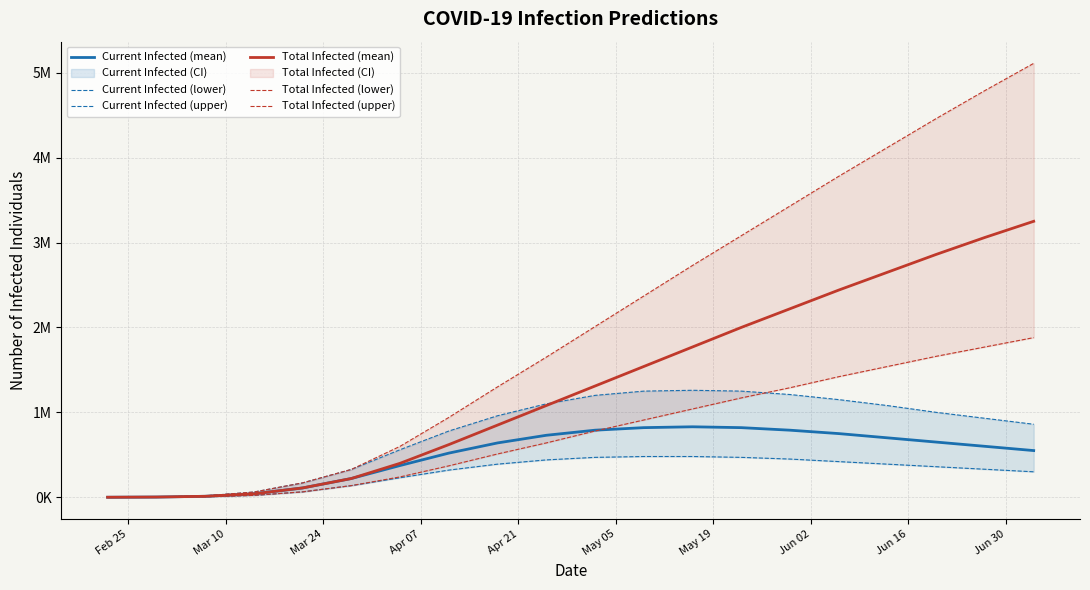

How many lines are shown in the chart?

6